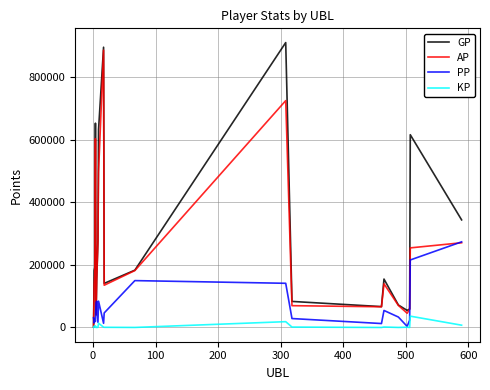

Which series has the largest total across all categories?

GP